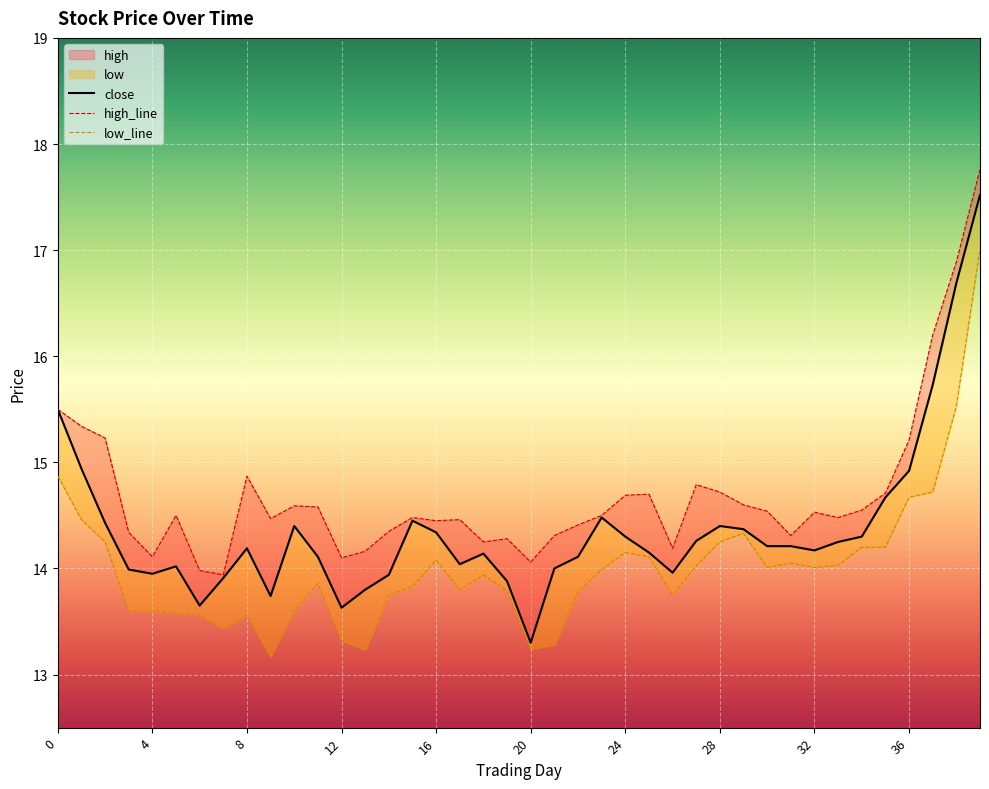

What is the sum of all close values?

575.0